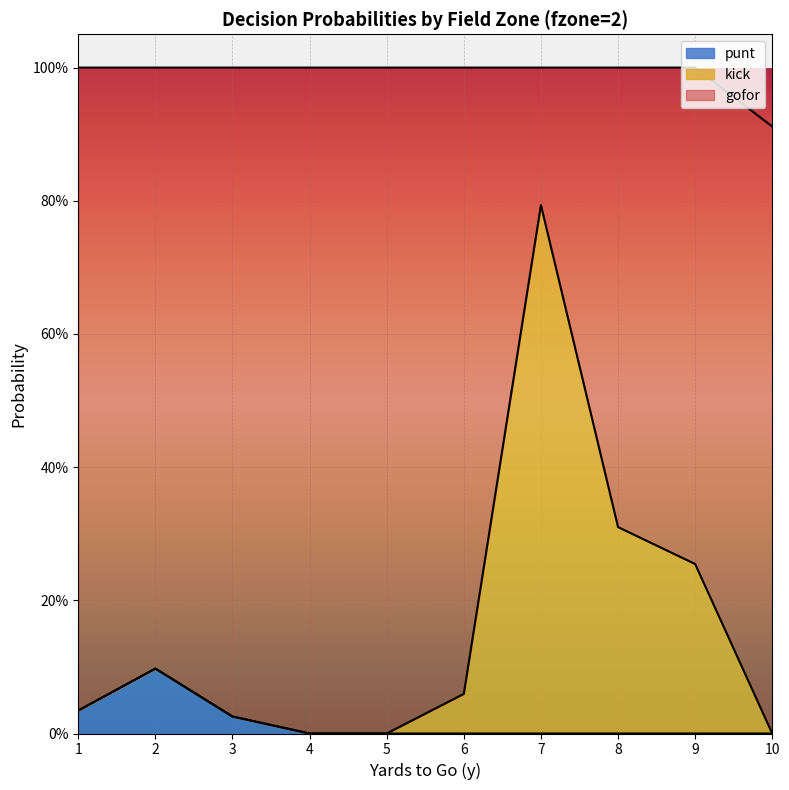

Where is the first local maximum for punt?

2